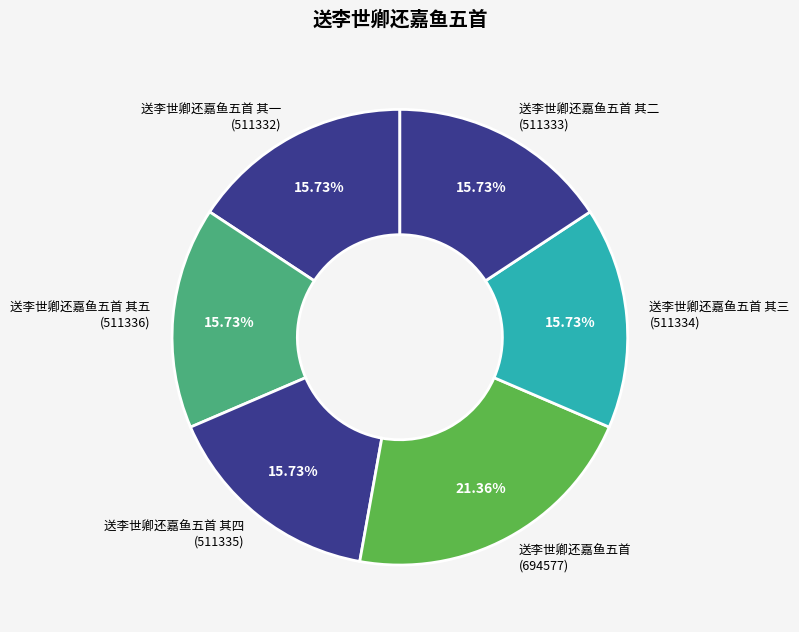

Is 送李世卿还嘉鱼五首 其三 (511334) the majority of the pie?

No